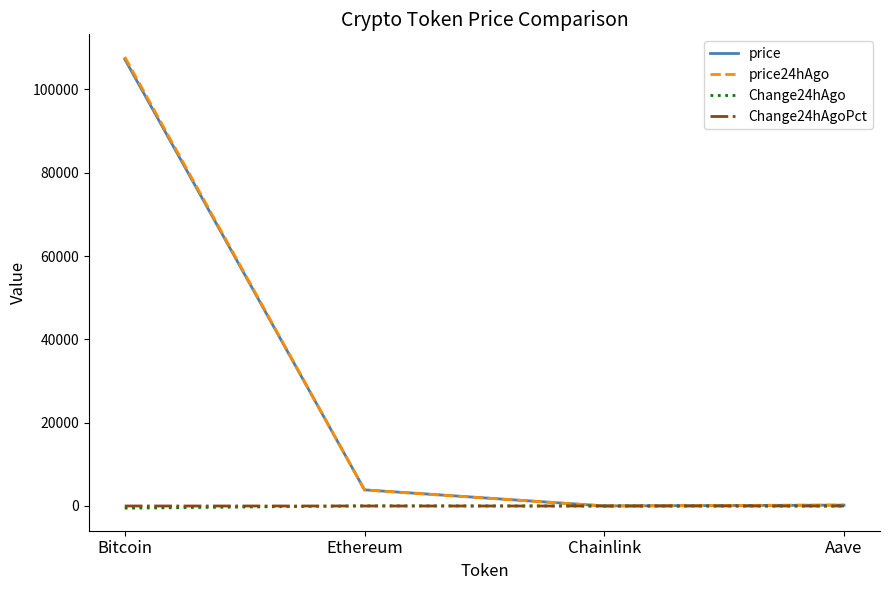

The price series shows 3874.1 at Ethereum. True or false?

True